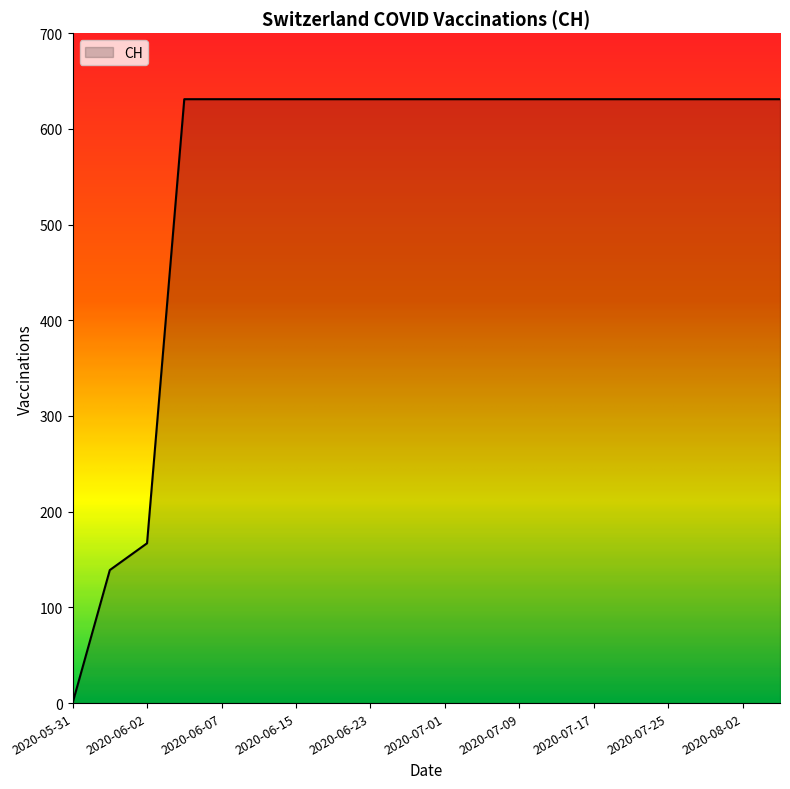

What is the greatest value displayed?

631